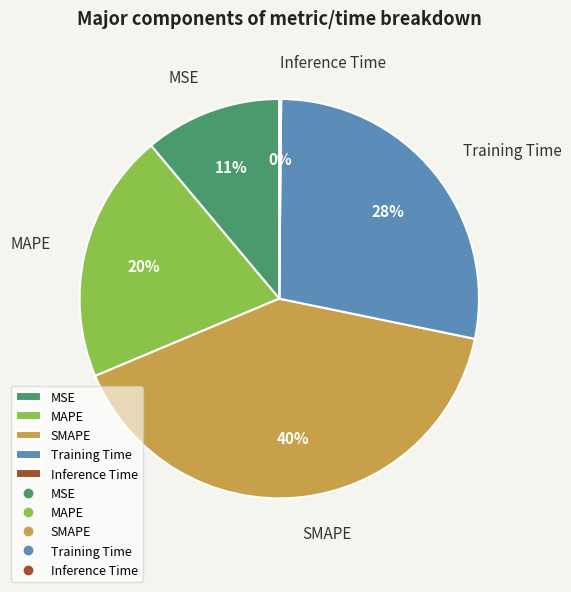

Between MSE and MAPE, which is larger?

MAPE